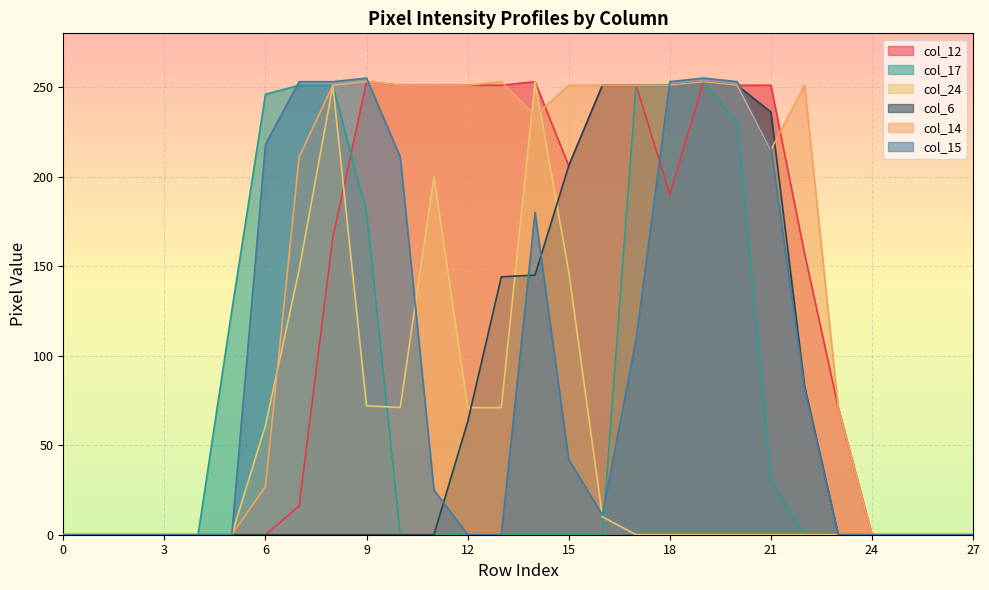

The col_14 series shows 0 at 0. True or false?

True